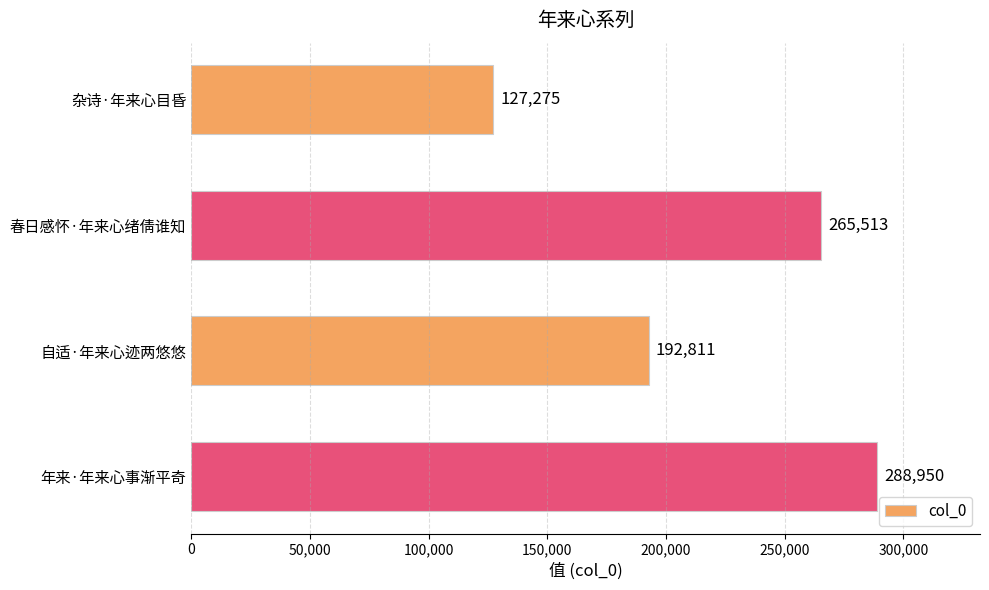

What is the difference between the maximum and second lowest values?

96139